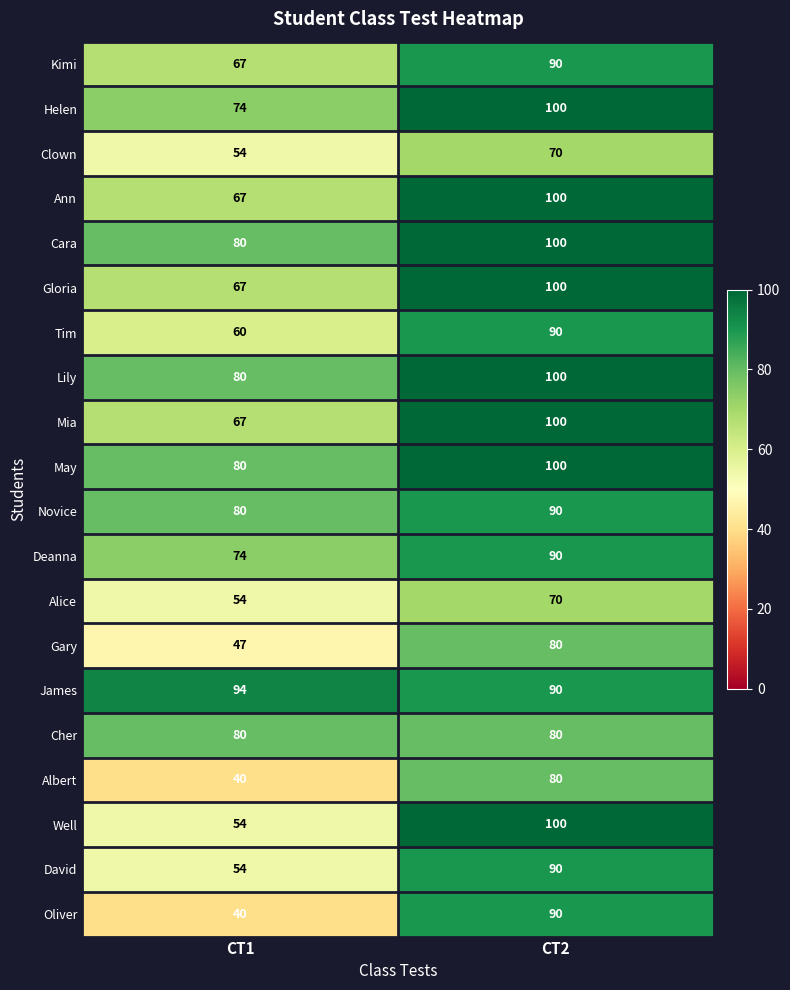

What is the approximate value of Kimi at CT2, to the nearest 10?

90